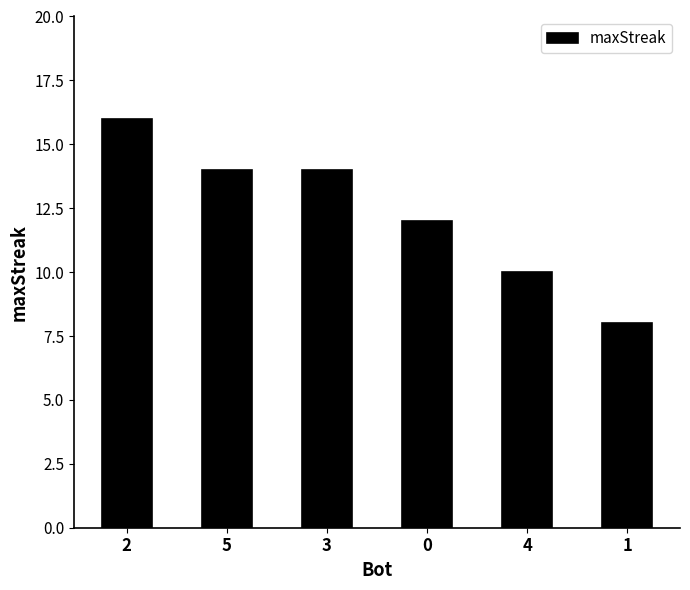

What is the difference between the maximum and minimum values?

8